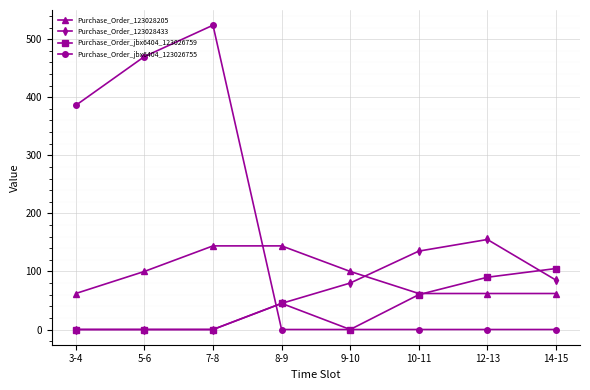

How many times do Purchase_Order_jbx6404_123026755 and Purchase_Order_123028433 cross each other?

1